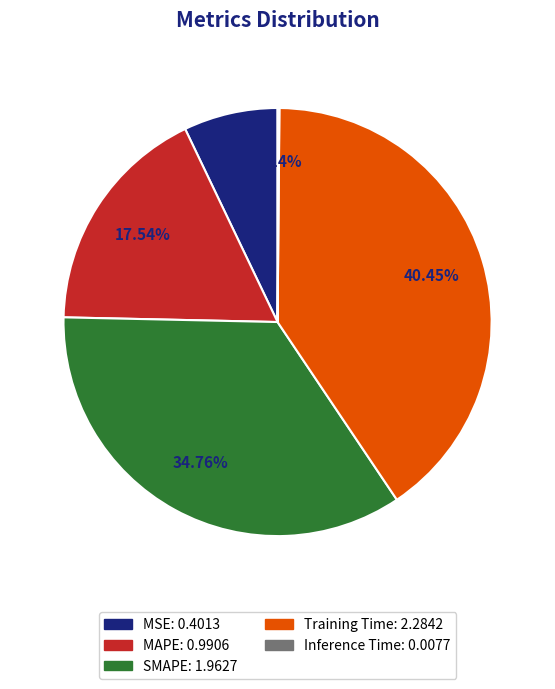

Which has a higher value, MSE or MAPE?

MAPE